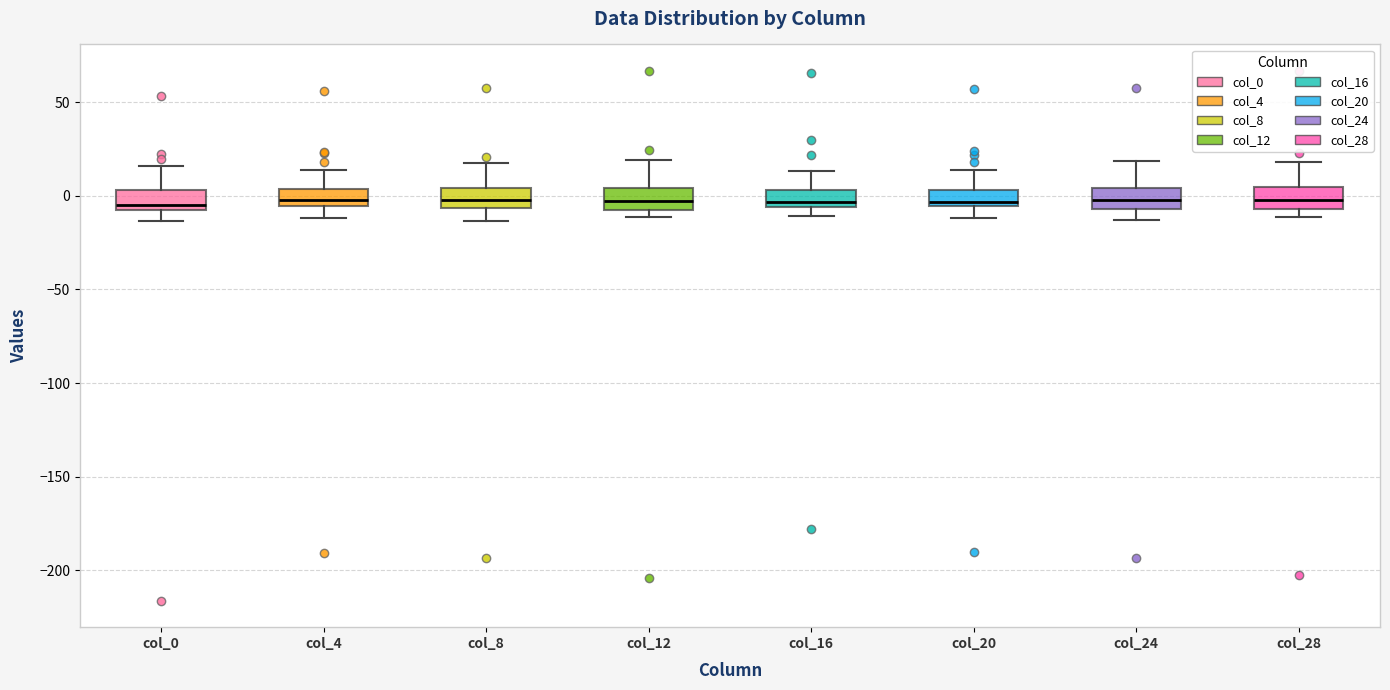

Reading left to right, transcribe this box plot: for each box, give where its median line is, the range the box spans, and where its two whiskers end, as read against the y-axis. The values are not printed on the chart, so give them approximately, as read against the axis.

col_0: median -5 (just above the box's lower edge), box -5 to 5, whiskers -15 to 15
col_4: median -5 (just above the box's lower edge), box -5 to 5, whiskers -10 to 15
col_8: median 0, box -5 to 5, whiskers -15 to 15
col_12: median -5, box -10 to 5, whiskers -10 (just below the box's lower edge) to 20
col_16: median -5 (just above the box's lower edge), box -5 to 5, whiskers -10 to 15
col_20: median -5 (just above the box's lower edge), box -5 to 5, whiskers -10 to 15
col_24: median -5 (inside the box), box -5 to 5, whiskers -15 to 20
col_28: median 0, box -5 to 5, whiskers -10 to 20